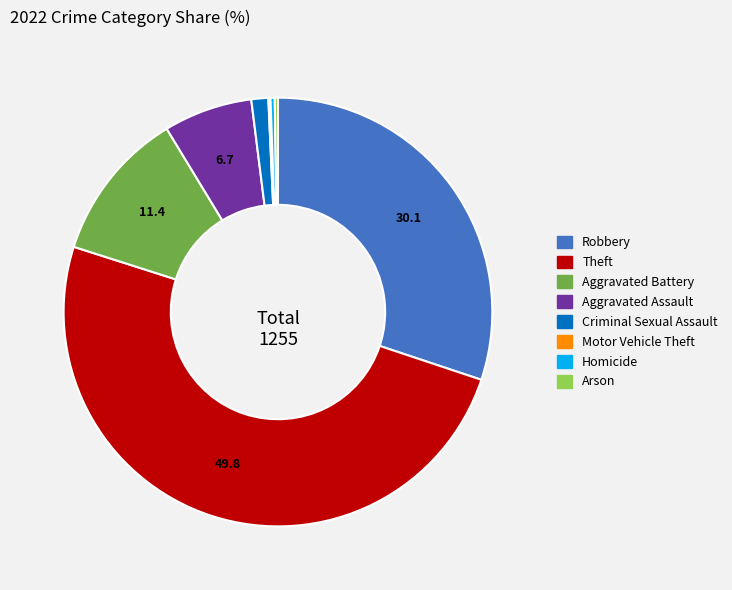

The Homicide slice represents 0% of the pie. True or false?

True